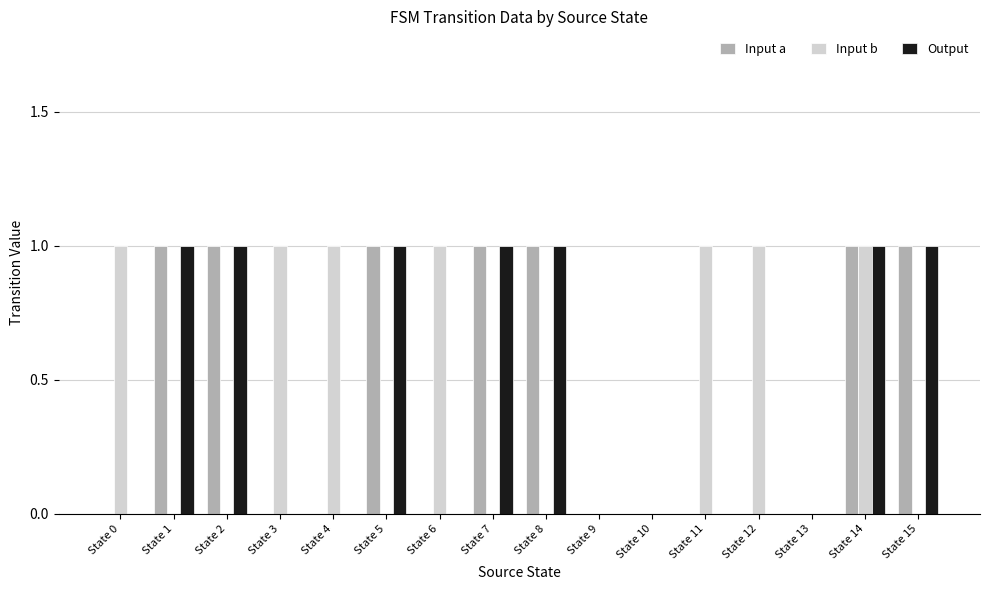

Which series changed the most between State 4 and State 13?

Input b